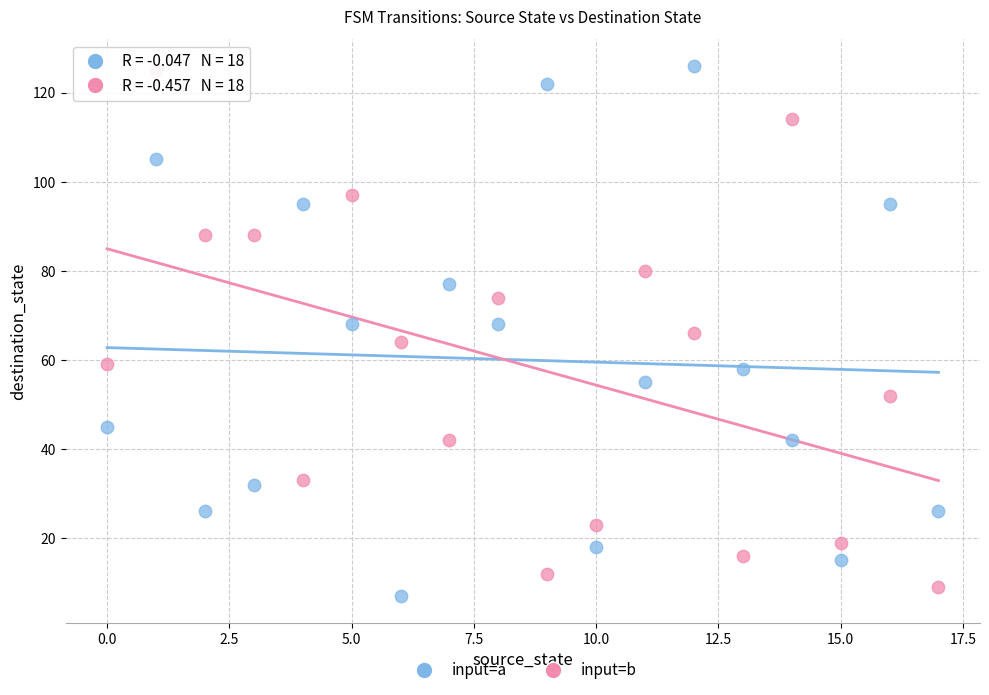

Across all data points, what is the range of Y values (max minus min)?

119